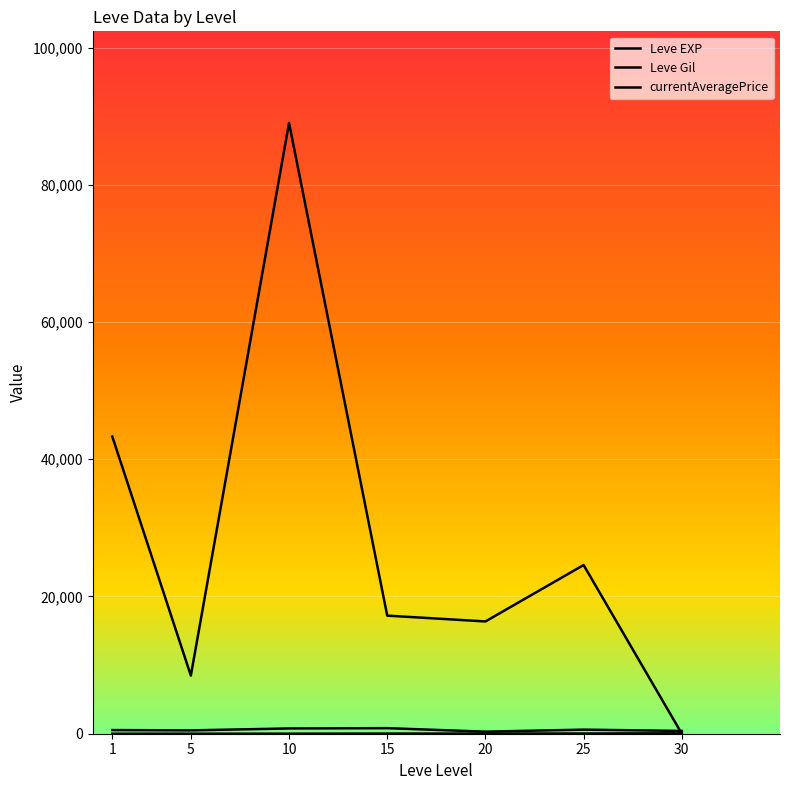

True or false: Leve Gil has a value of 515.1 at 20.

False